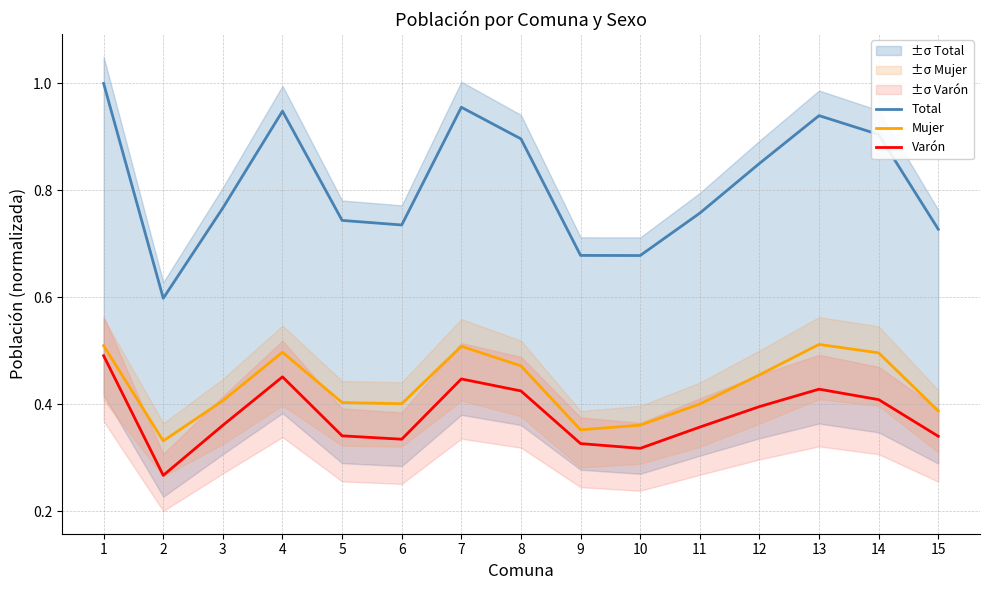

The value of Mujer at 13 is 0.5. True or false?

True